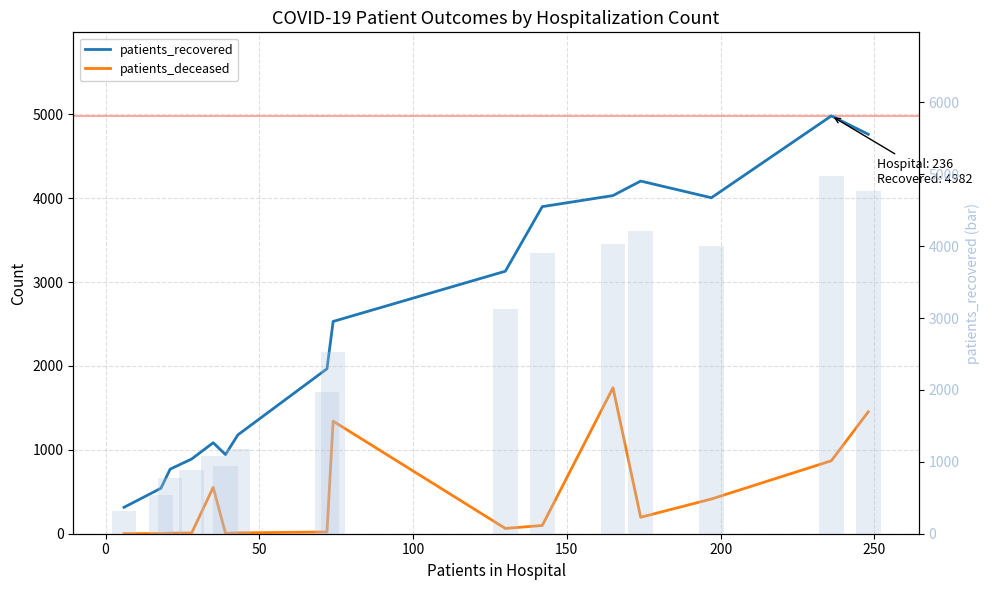

What is the difference between the maximum and second lowest values in the patients_recovered series?

4440